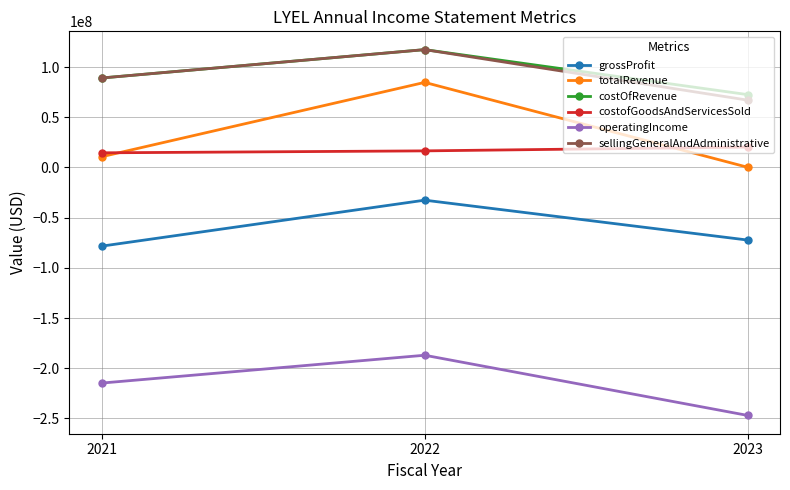

Reading left to right, what are all the values shown in this chart?

grossProfit: -78407000	-32624000	-72353000
totalRevenue: 10650000	84683000	130000
costOfRevenue: 89057000	117307000	72483000
costofGoodsAndServicesSold: 14535000	16466999	20250000
operatingIncome: -214776000	-187058000	-247008000
sellingGeneralAndAdministrative: 89057000	117307000	66983000